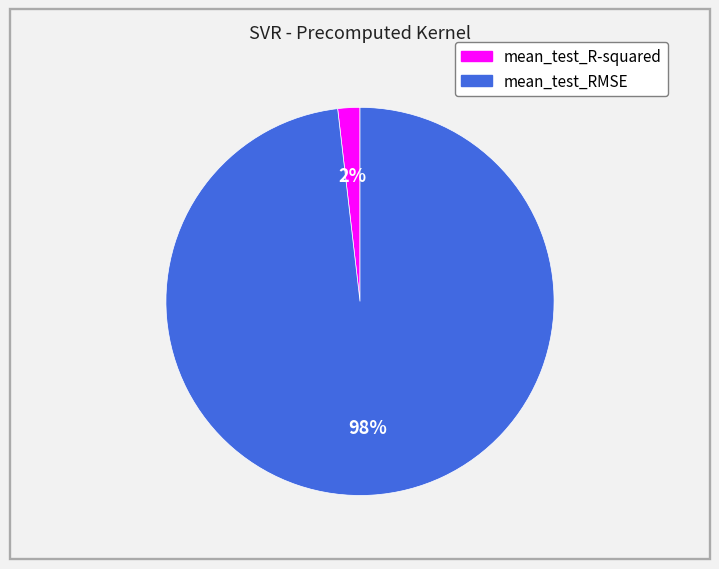

Rank the categories by value from lowest to highest.

mean_test_R-squared, mean_test_RMSE